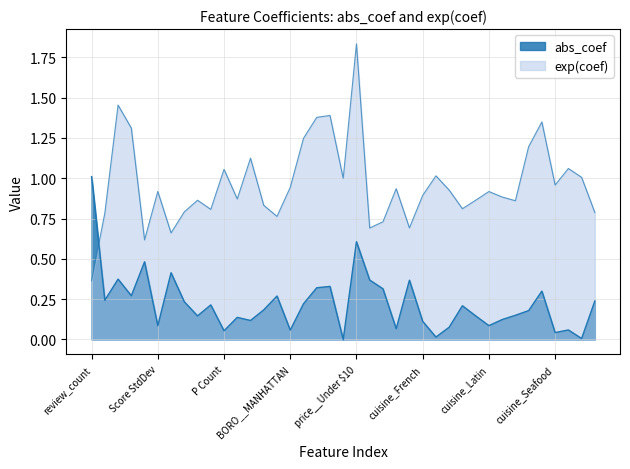

Rank the categories by exp(coef) value from lowest to highest.

review_count, Score Average, Grade A Count, cuisine_American, cuisine_Chinese, cuisine_Asian, BORO__BROOKLYN, Score Recent, cuisine_Vietnamese, Grade B Count, Not Yet Graded, cuisine_Japanese, Times_Graded, cuisine_Mexican, cuisine_Korean, Grade C Count, Z Count, cuisine_Mediterranean, cuisine_French, cuisine_Latin, Score StdDev, cuisine_Italian, cuisine_Caribbean, BORO__MANHATTAN, cuisine_Seafood, price__Above $61, cuisine_Thai, cuisine_Greek, P Count, cuisine_Spanish, Inspection, cuisine_Middle Eastern, BORO__QUEENS, Score Min, cuisine_Pizza, price__$11-30, price__$31-60, Score Max, price__Under $10